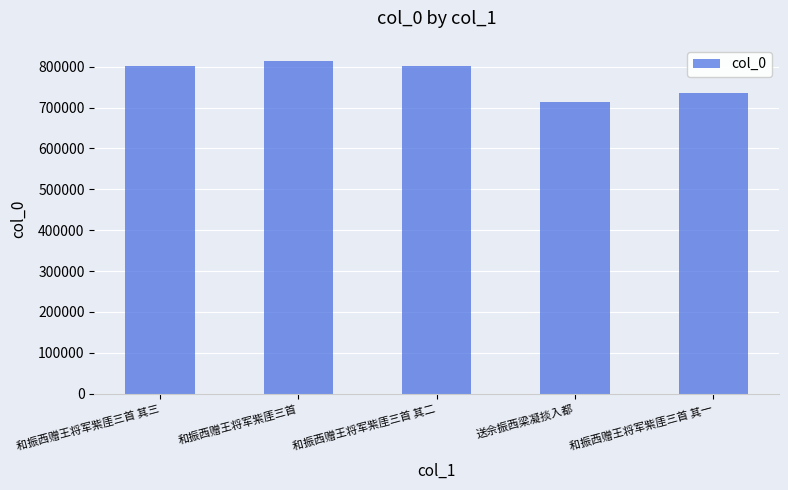

How many bars are there in total?

5